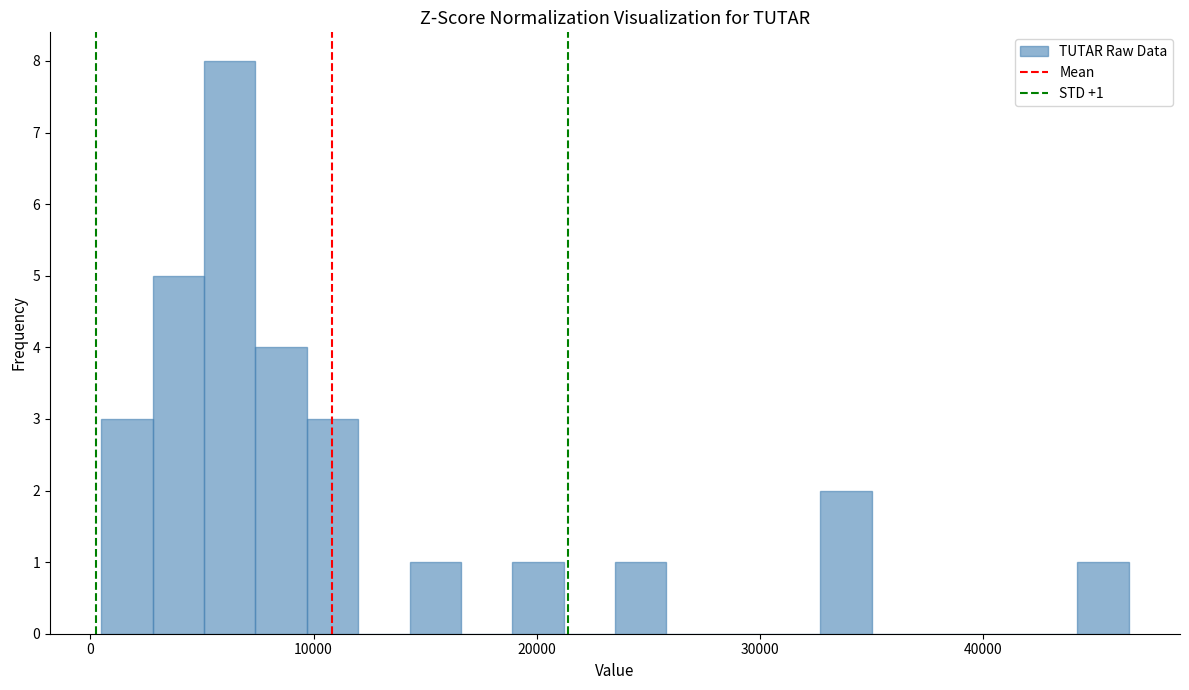

Around what value on the x-axis is the tallest bar? Give the approximate position of its centre, as read against the axis.

6000